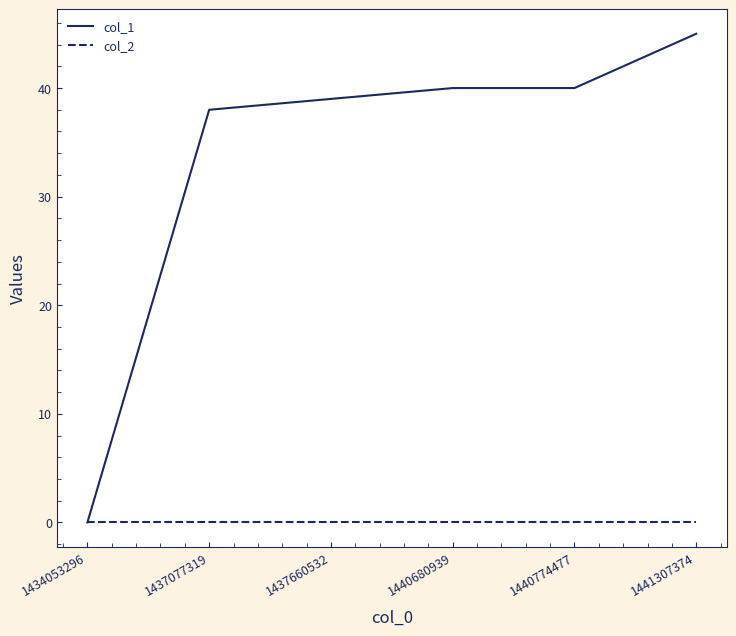

Rank the series by their average value, from highest to lowest.

col_1, col_2